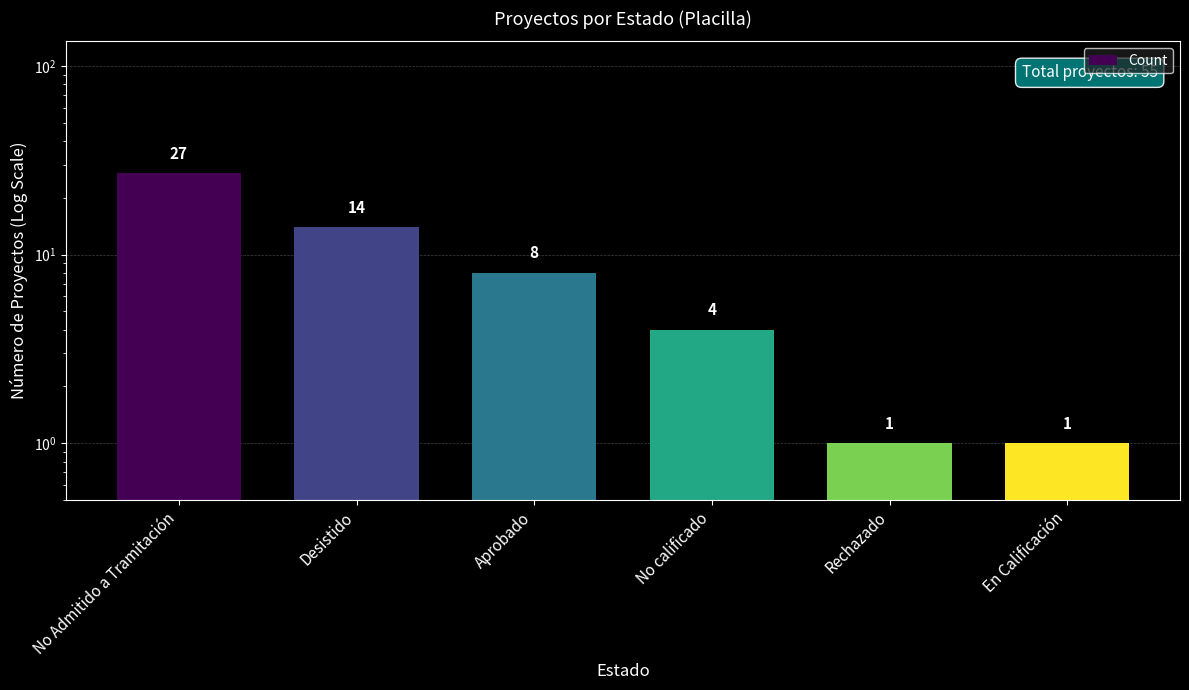

True or false: the data shows 43 at No Admitido a Tramitación.

False